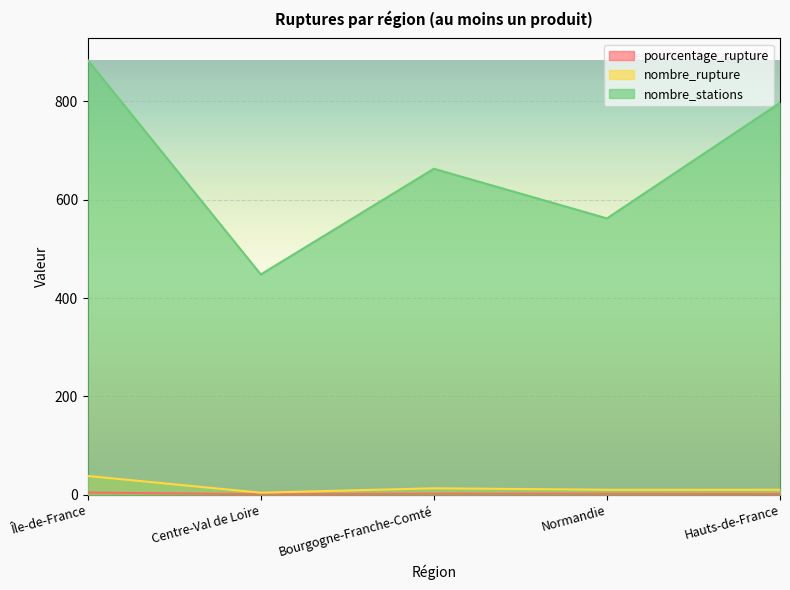

Does the chart display data point markers on the line(s)?

No